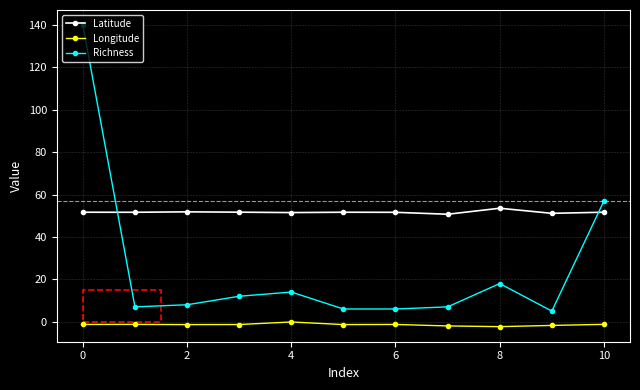

True or false: Longitude has more than 1 points higher than both neighbors.

True